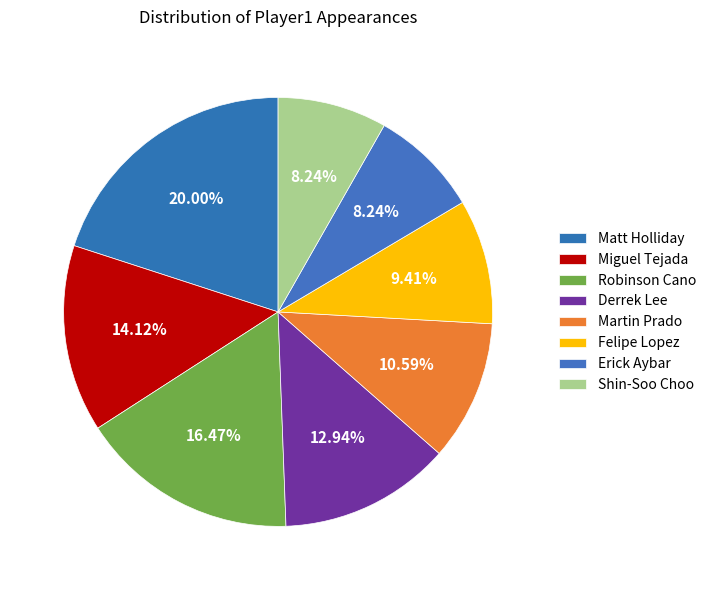

How many segments does this pie chart have?

8